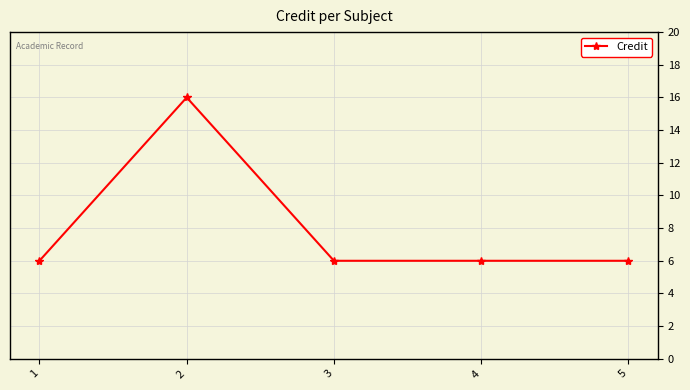

Reading left to right, what are all the values shown in this chart?

1=6	2=16	3=6	4=6	5=6